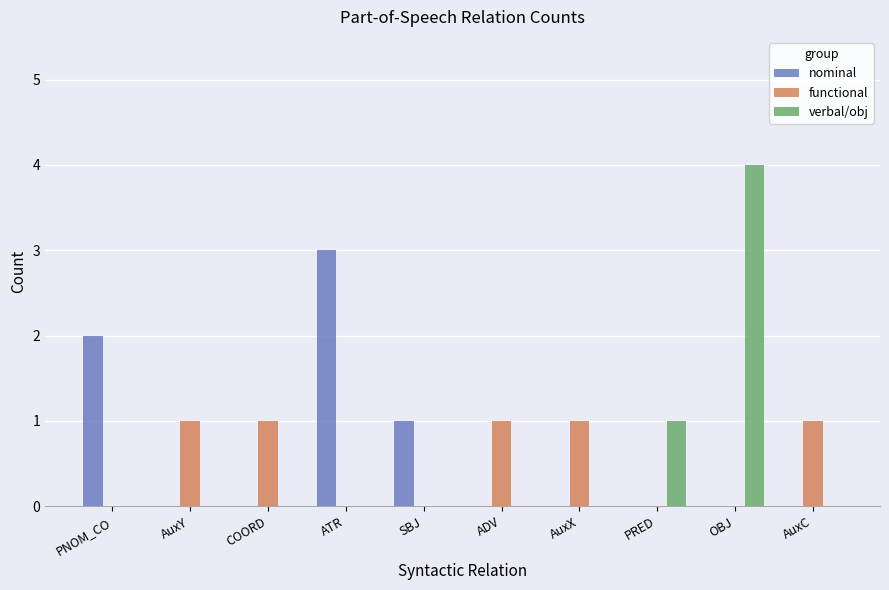

What is the sum of all verbal/obj values?

5